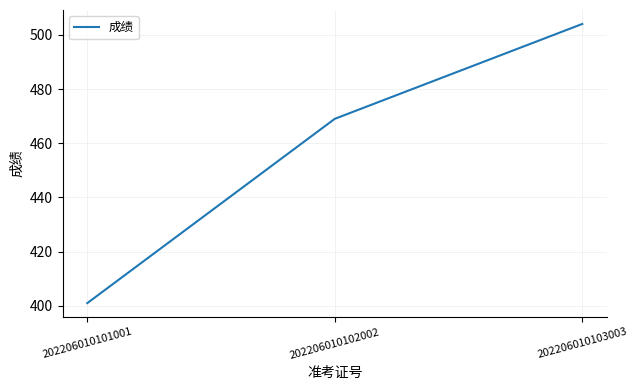

Where is the data nearest to the value 452?

202206010102002